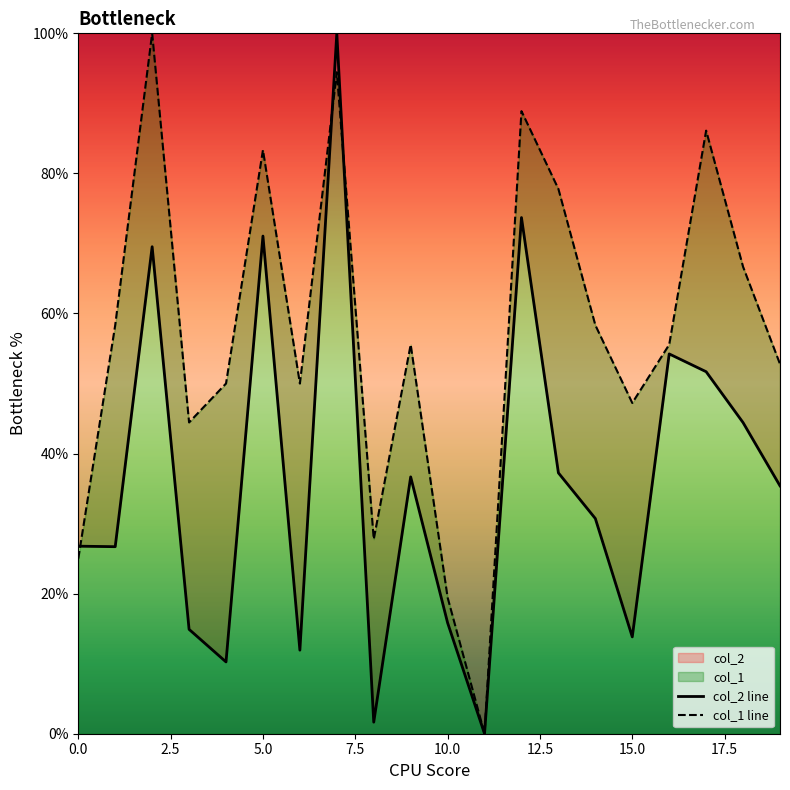

Does the chart have visible grid lines?

No